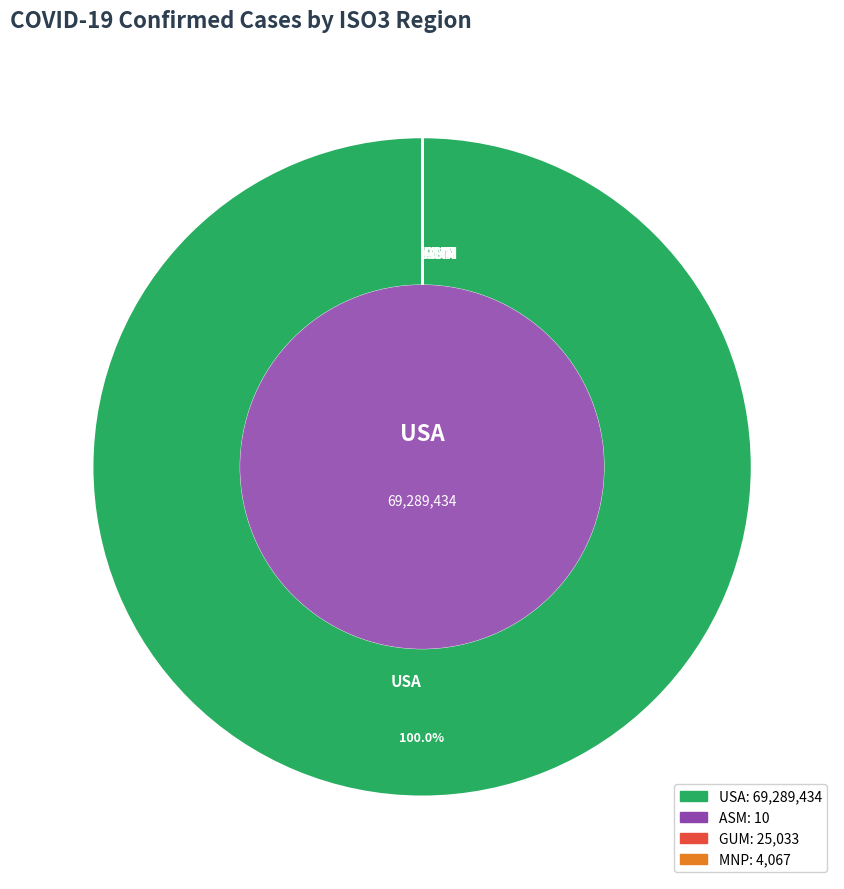

What is the largest slice in the pie chart?

USA